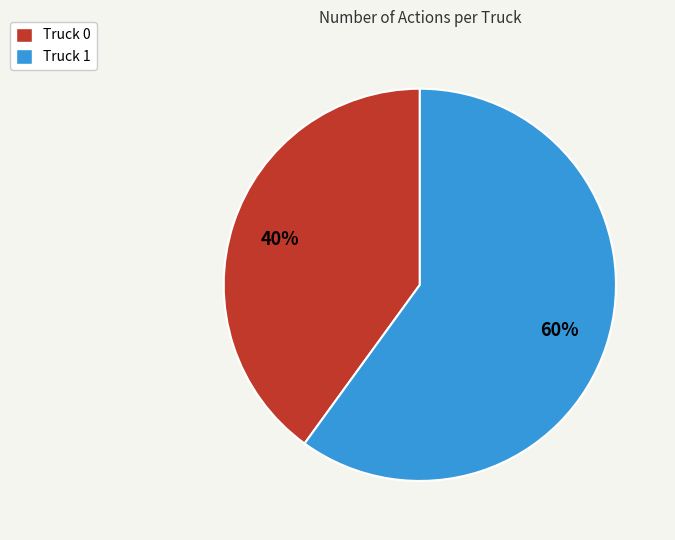

Which category has the biggest portion of the pie?

Truck 1